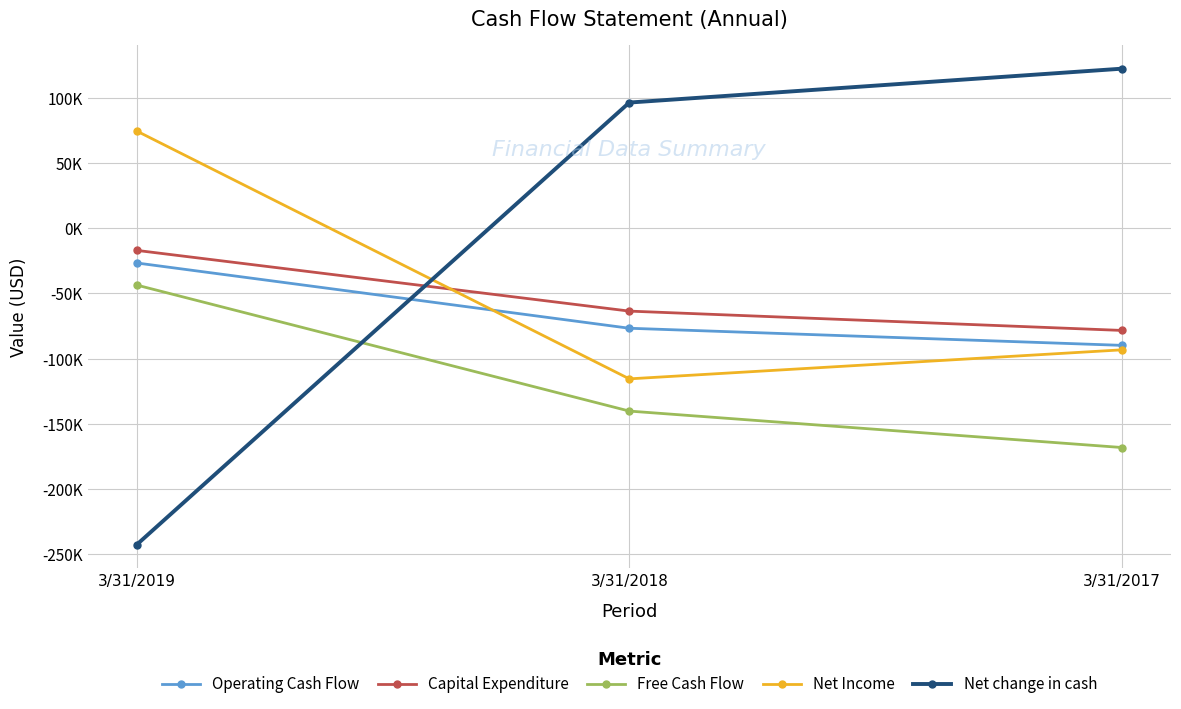

Does the chart display data point markers on the line(s)?

Yes